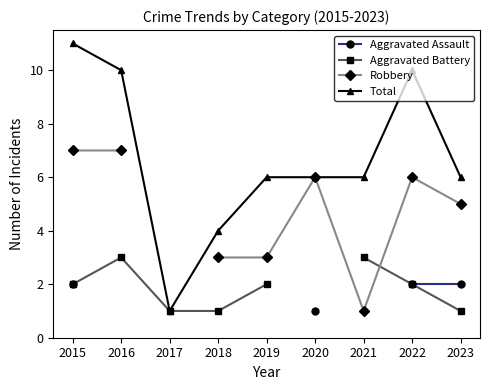

Which series changed the most between 2016 and 2019?

Robbery